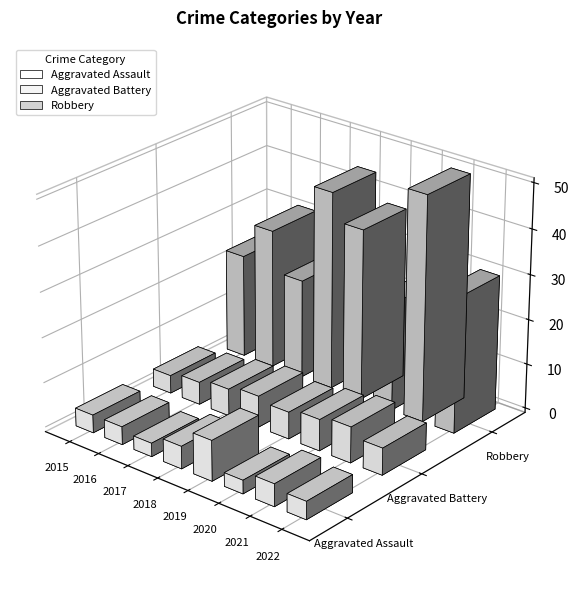

At 2015, list the series in order from smallest to largest.

Aggravated Assault, Aggravated Battery, Robbery